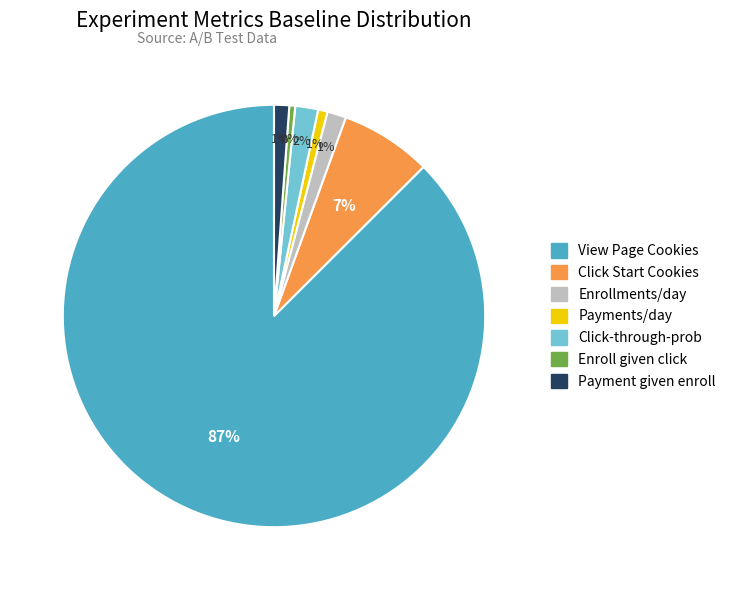

To the nearest percent, what portion does Click-through-prob represent?

2%